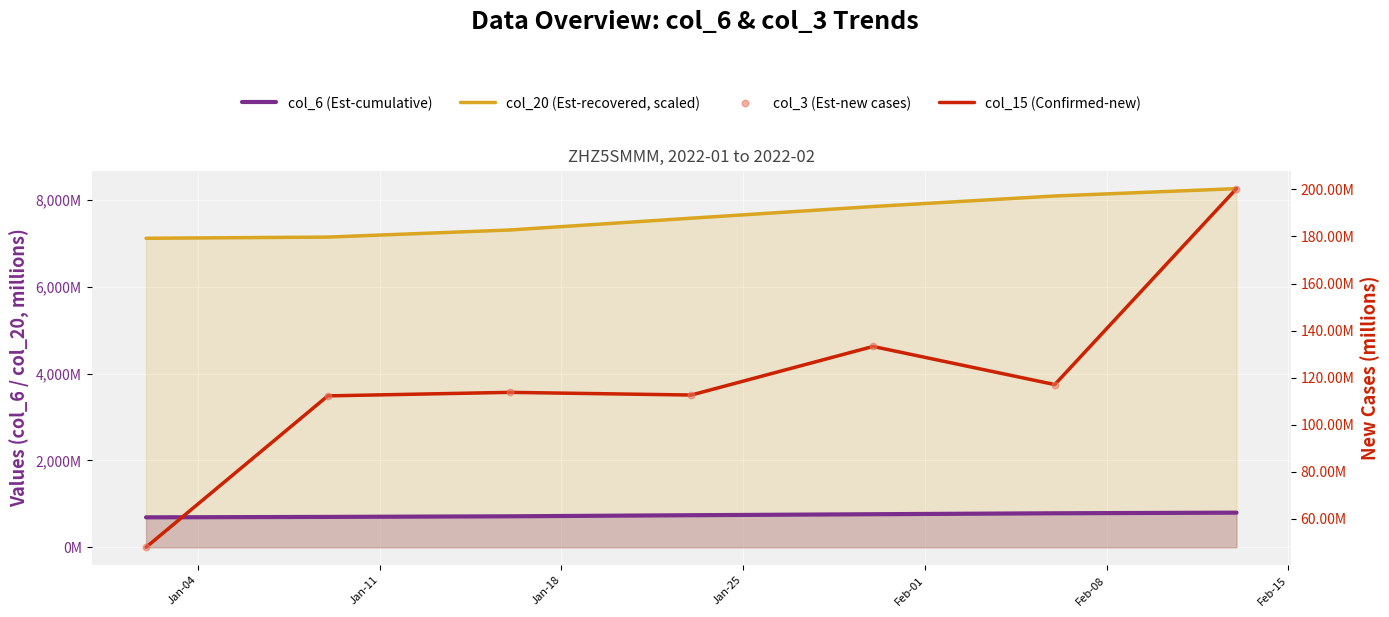

Which series has the largest total across all categories?

col_20 (Est-recovered, scaled)